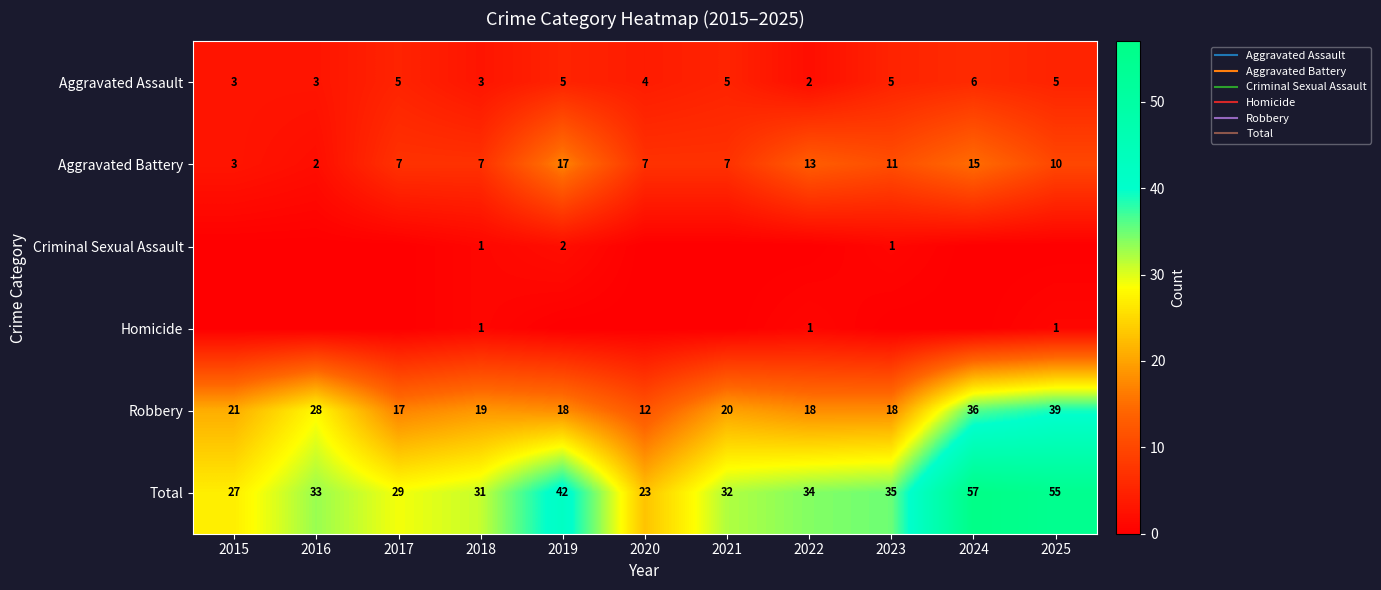

At which label does Total reach its minimum?

2020